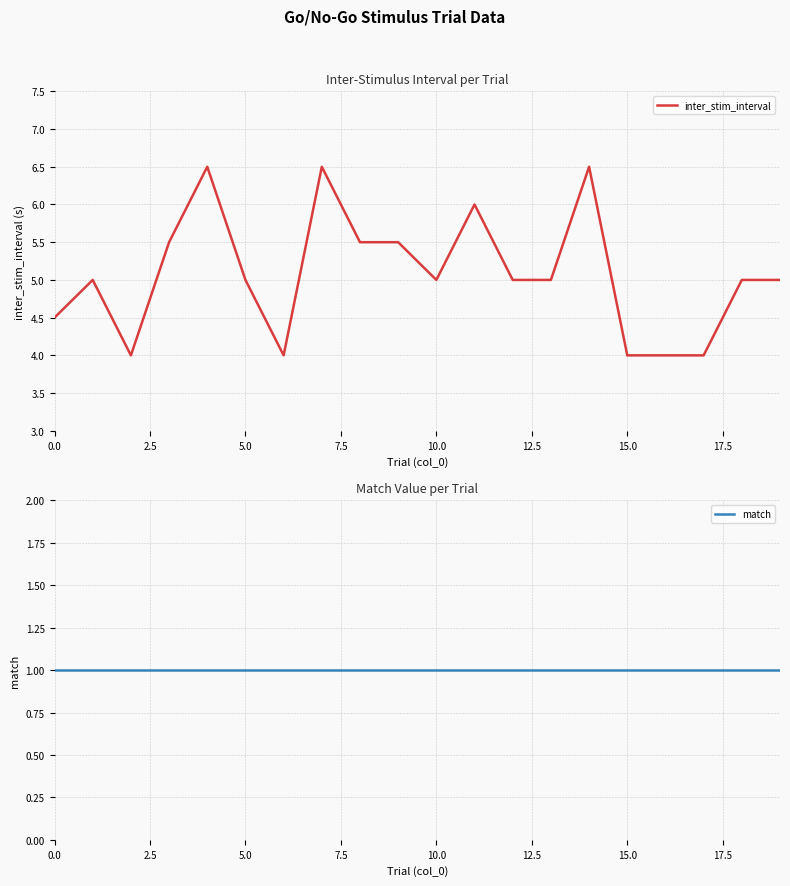

What are all the series names shown in the legend?

inter_stim_interval, match